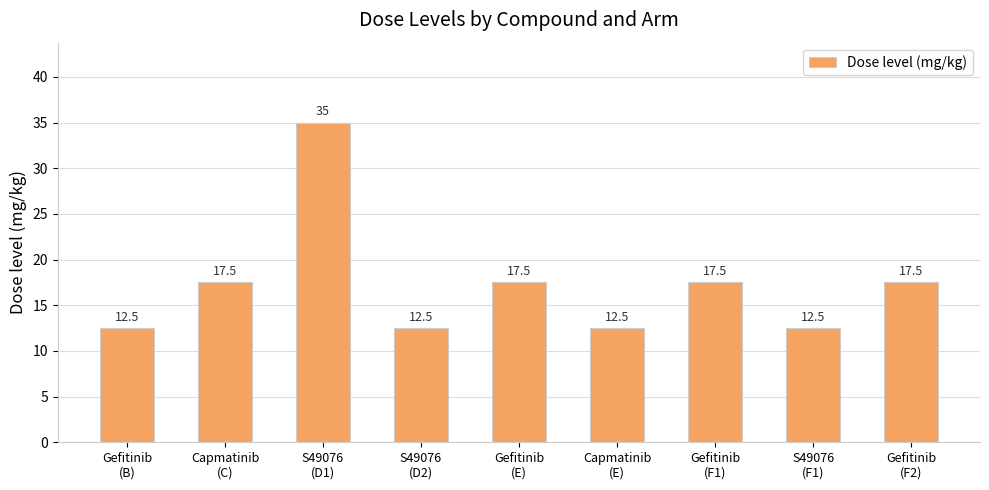

What is the difference between the maximum and second lowest values?

22.5